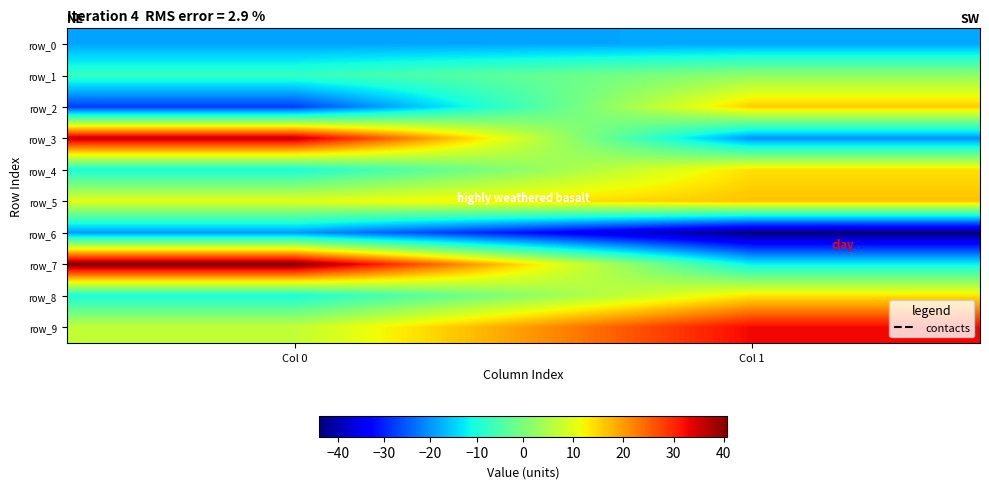

Reading left to right, transcribe all the data shown in this chart.

row_0: -18.9	-18.4
row_1: -7.6	2.0
row_2: -27.6	15.7
row_3: 36.2	-20.1
row_4: -10.3	14.0
row_5: 10.1	16.6
row_6: -19.4	-44.0
row_7: 40.8	-12.0
row_8: -10.3	13.6
row_9: 6.9	32.8